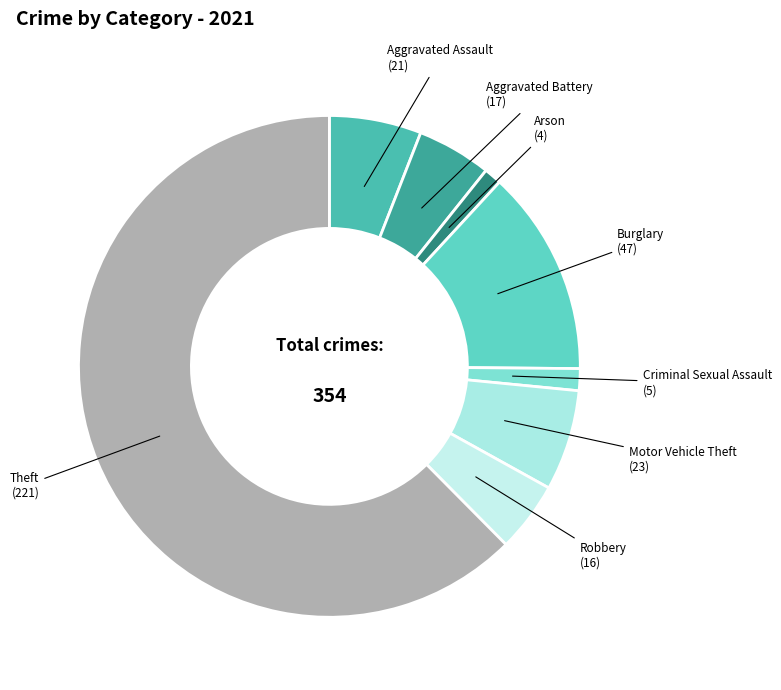

Is the sum of Aggravated Battery (17) and Arson (4) greater than half?

No